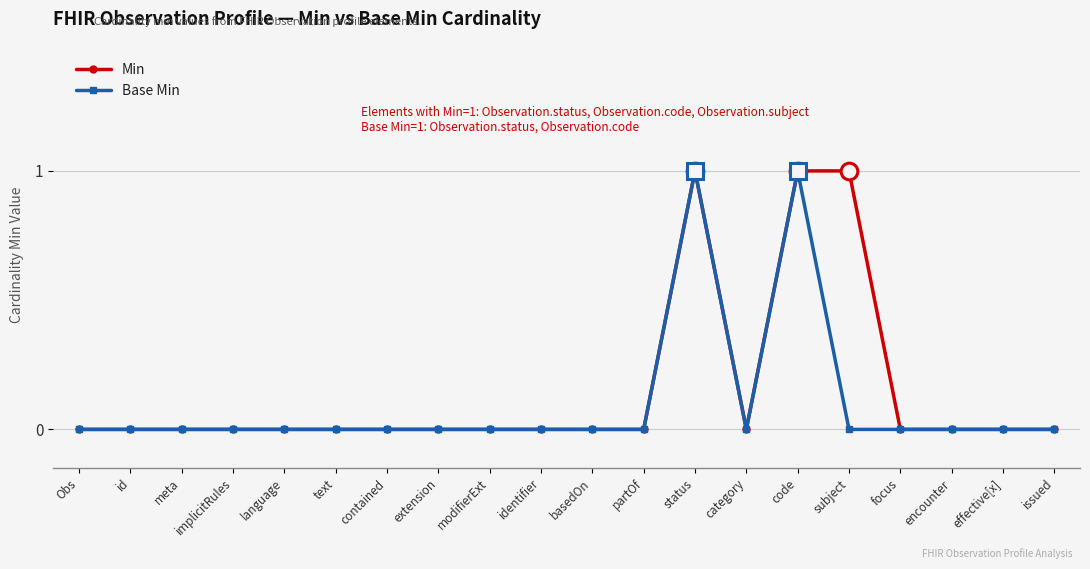

True or false: Min has more than 0 points higher than both neighbors.

True